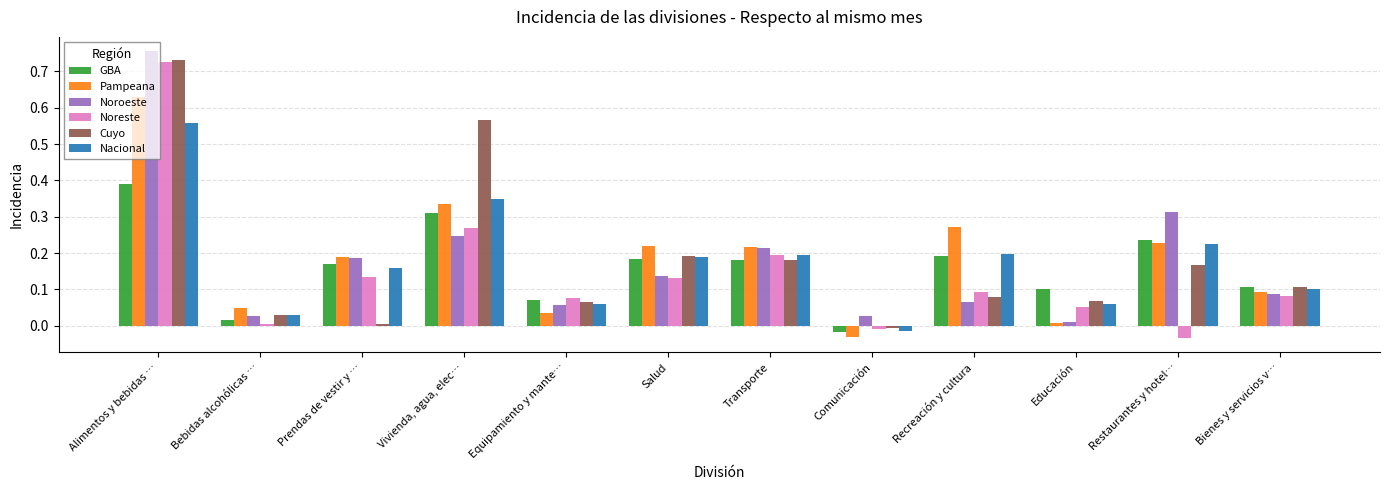

The value of Pampeana at Transporte is 0.4. True or false?

False